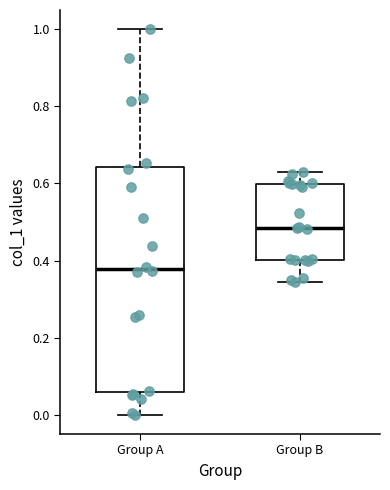

Where is the lower edge of the box for Group A on the y-axis? The values are not printed on the chart, so give them approximately, as read against the axis.

0.06